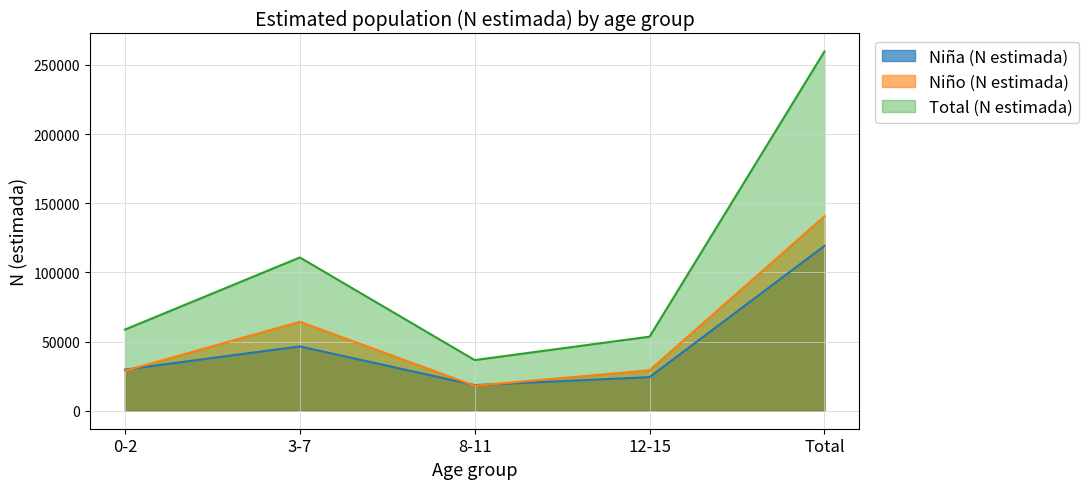

Rank the categories by Niño (N estimada) value from highest to lowest.

Total, 3-7, 12-15, 0-2, 8-11